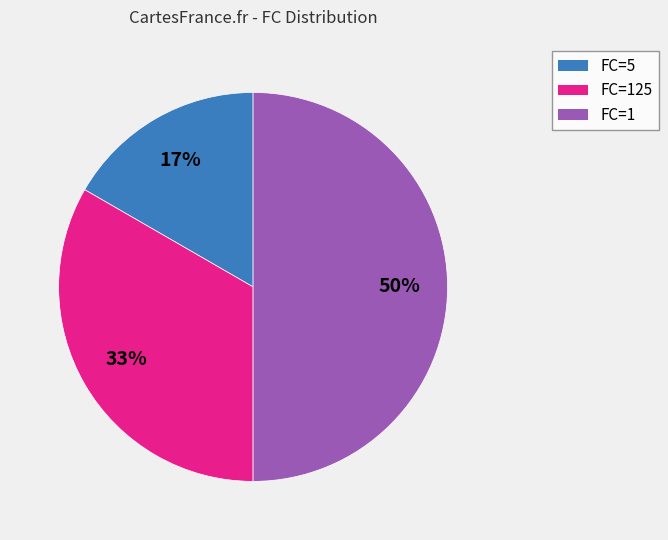

Which category has the biggest portion of the pie?

FC=1